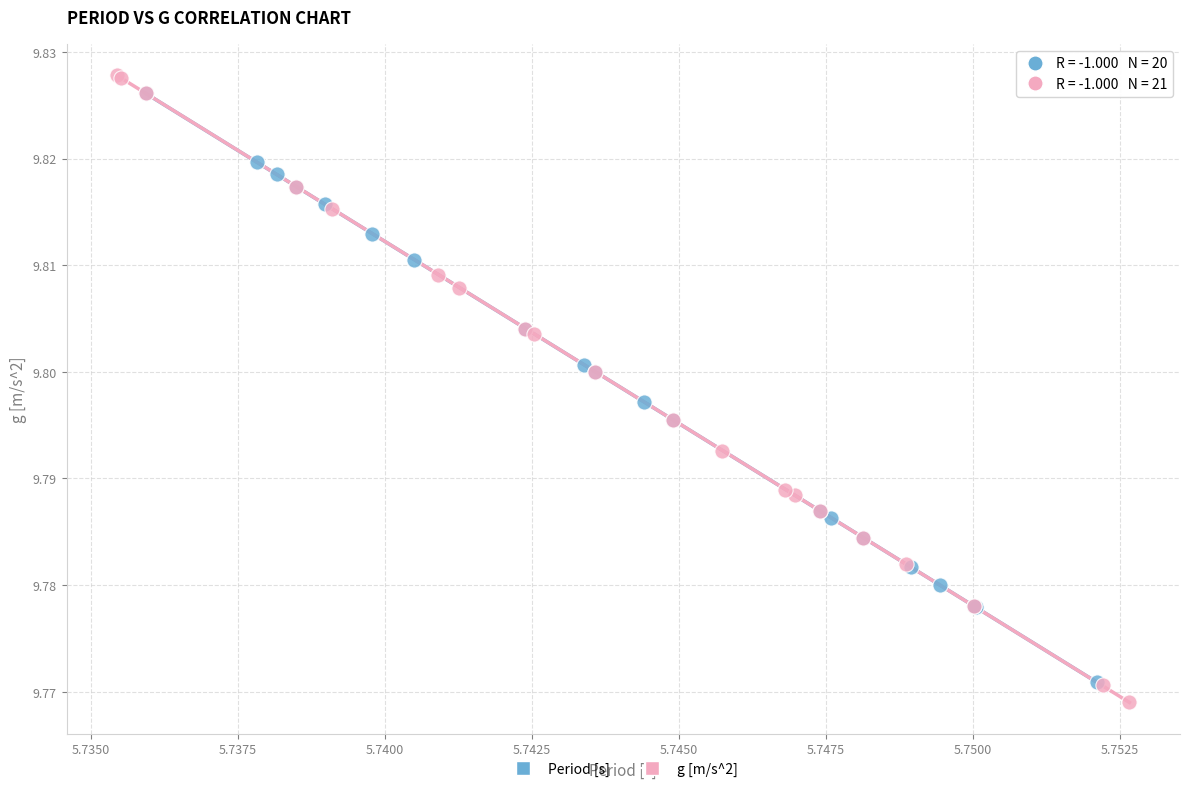

Which series has the widest spread of Y values?

g [m/s^2]